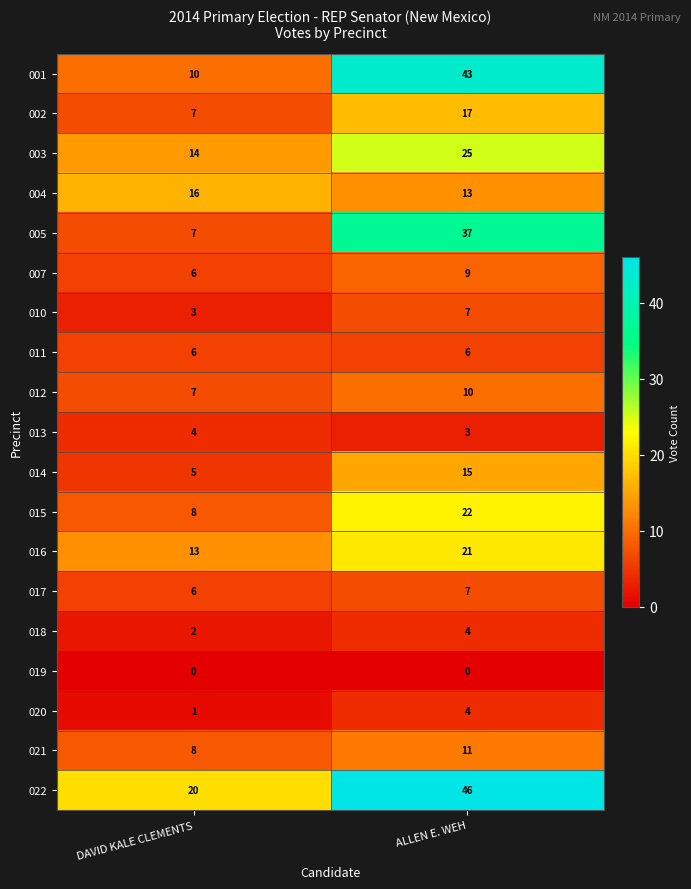

Which series changed the most between DAVID KALE CLEMENTS and ALLEN E. WEH?

001